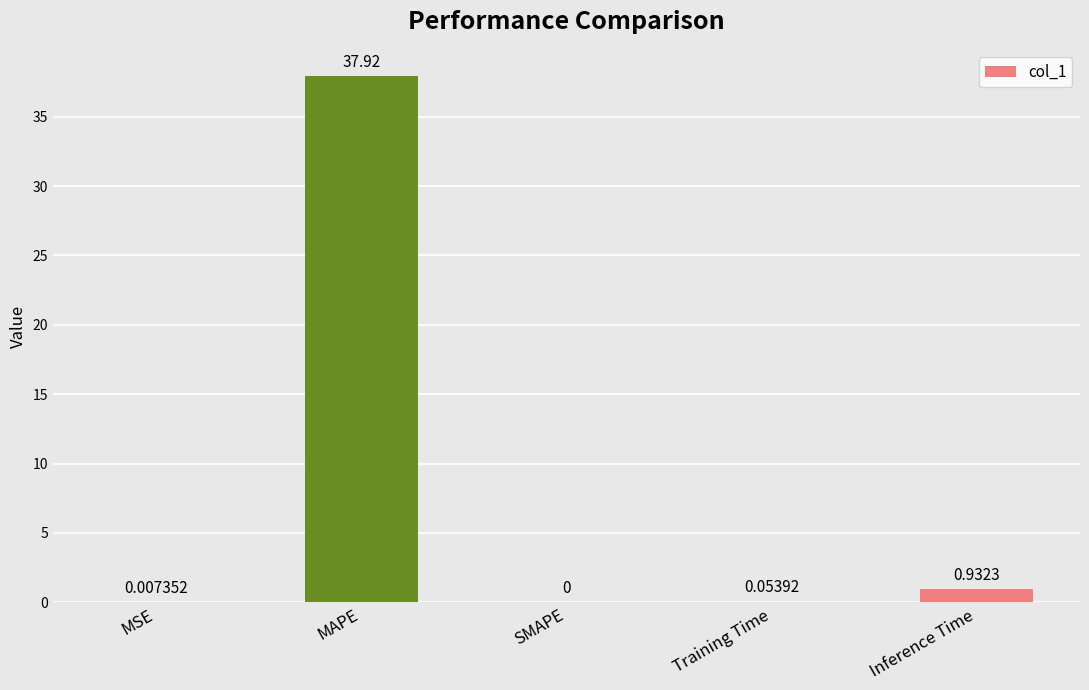

Where is the data nearest to the value 18?

Inference Time